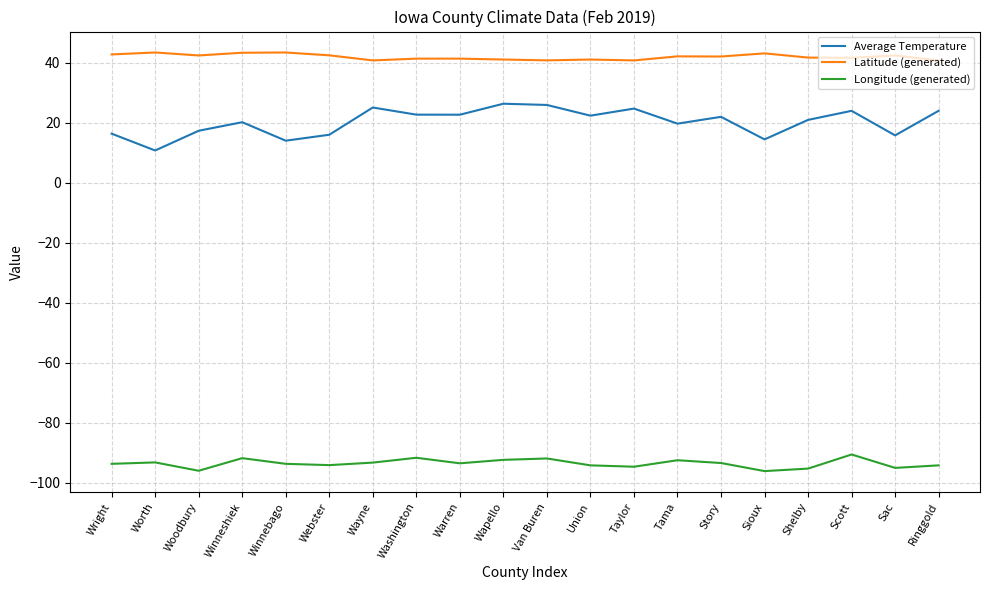

What is the sum of all Longitude (generated) values?

-1872.1